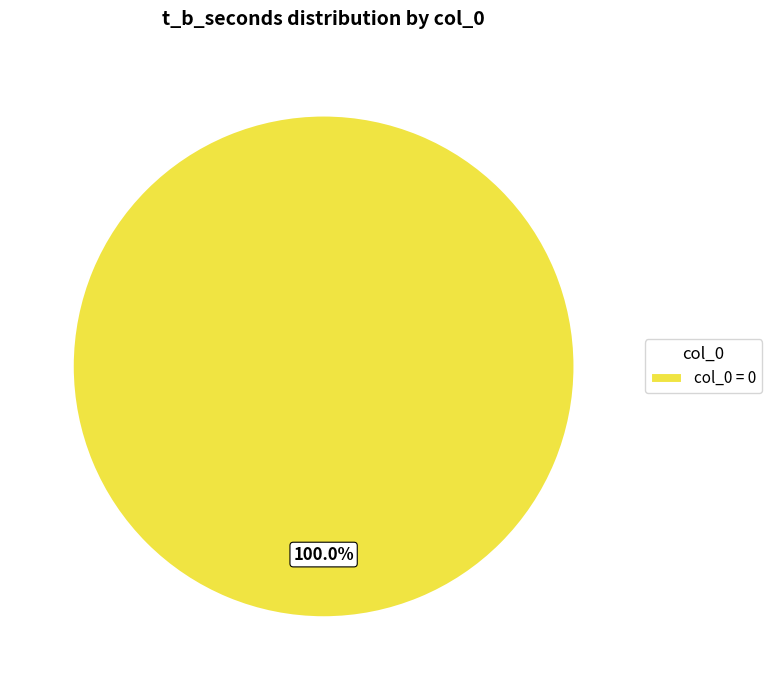

Rank the categories by value from lowest to highest.

col_0 = 0